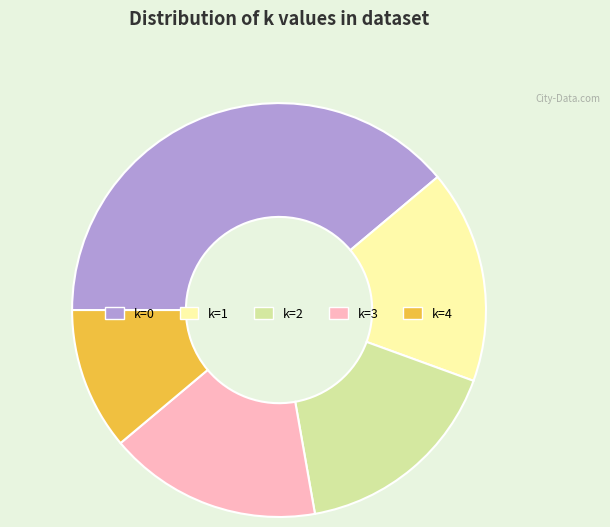

Do k=2 and k=4 together represent more than half of the pie?

No